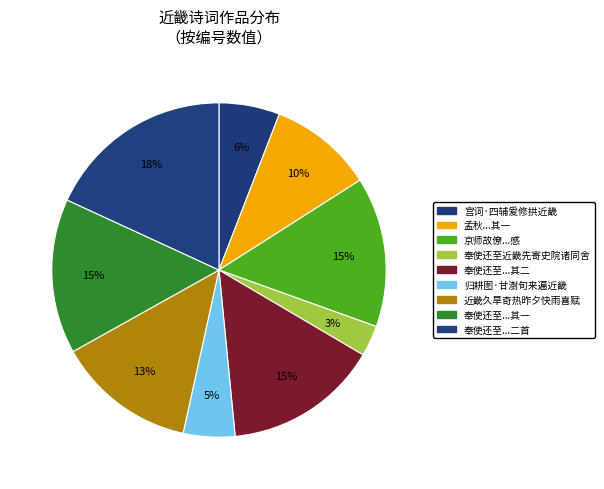

How many segments does this pie chart have?

9